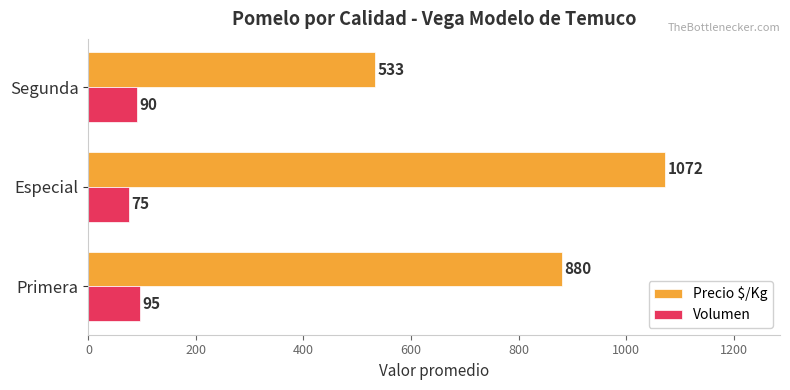

The Volumen series shows 90 at Segunda. True or false?

True